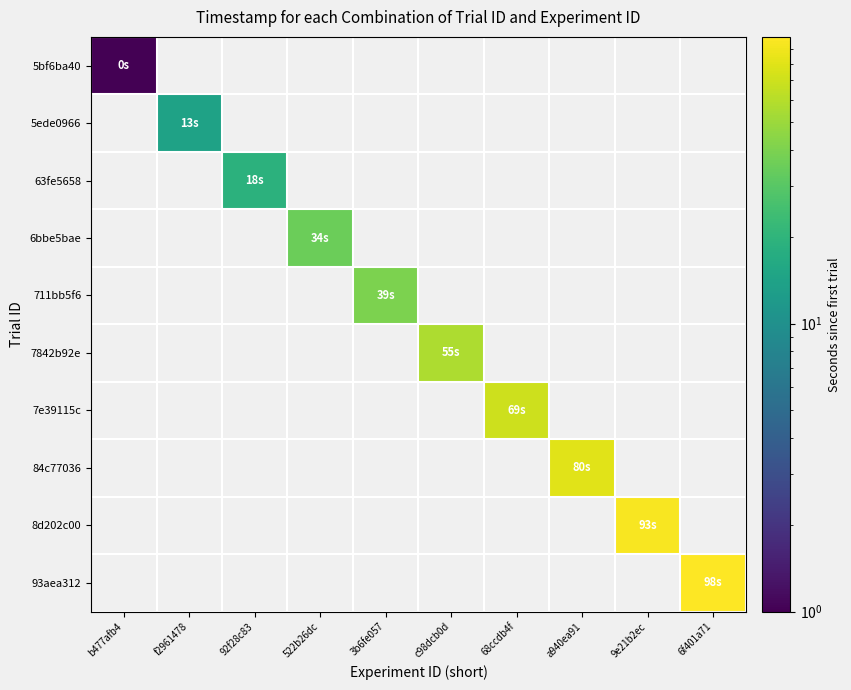

List the labels in order of 84c77036 value, largest first.

b477afb4, f2961478, 92f28c83, 522b26dc, 3b6fe057, c98dcb0d, 68ccdb4f, a940ea91, 9e21b2ec, 6f401a71